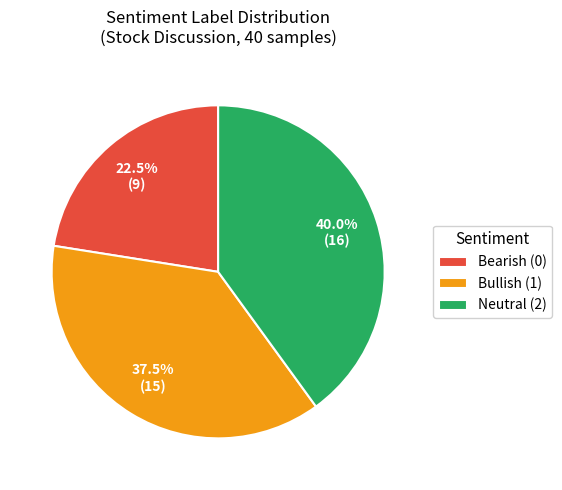

Rank the categories by value from lowest to highest.

Bearish (0), Bullish (1), Neutral (2)